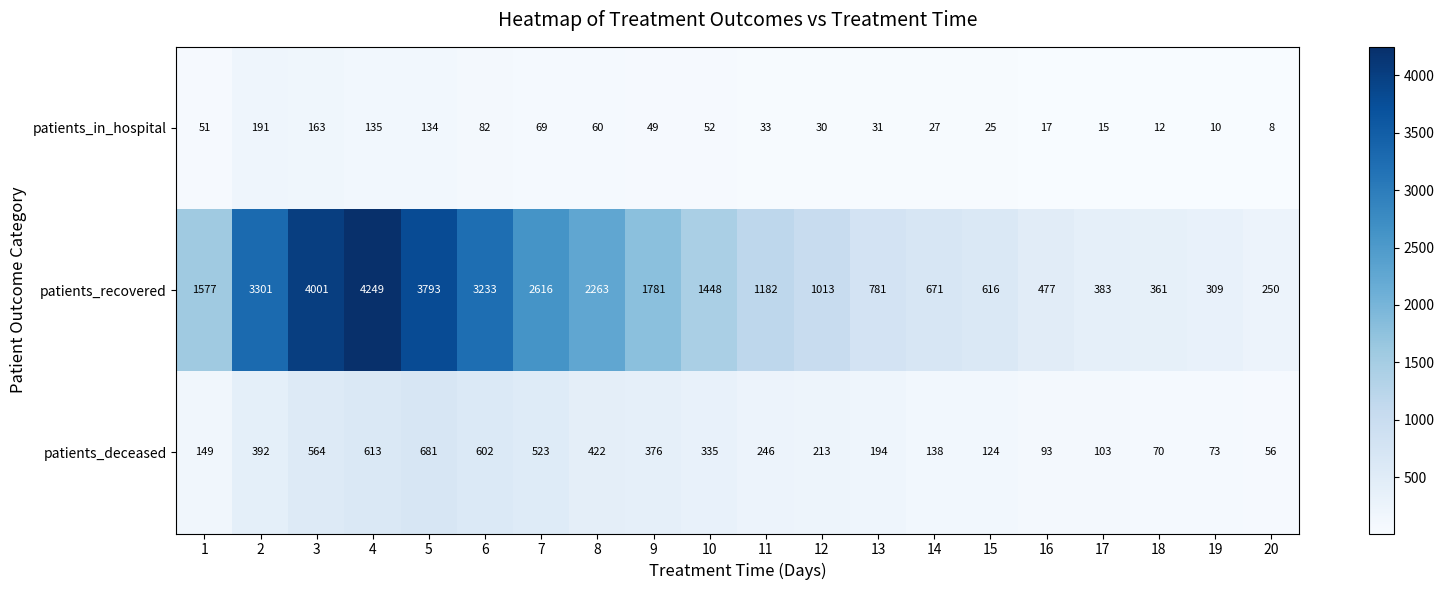

True or false: patients_recovered has a value of 776 at 16.

False